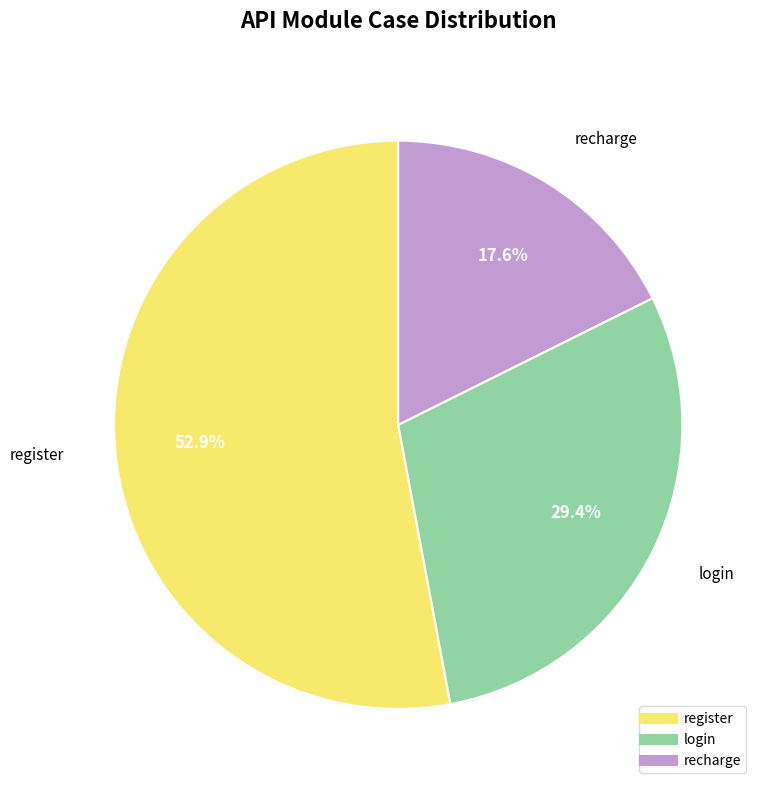

To the nearest percent, what is the difference between the largest and smallest slice percentages?

35%